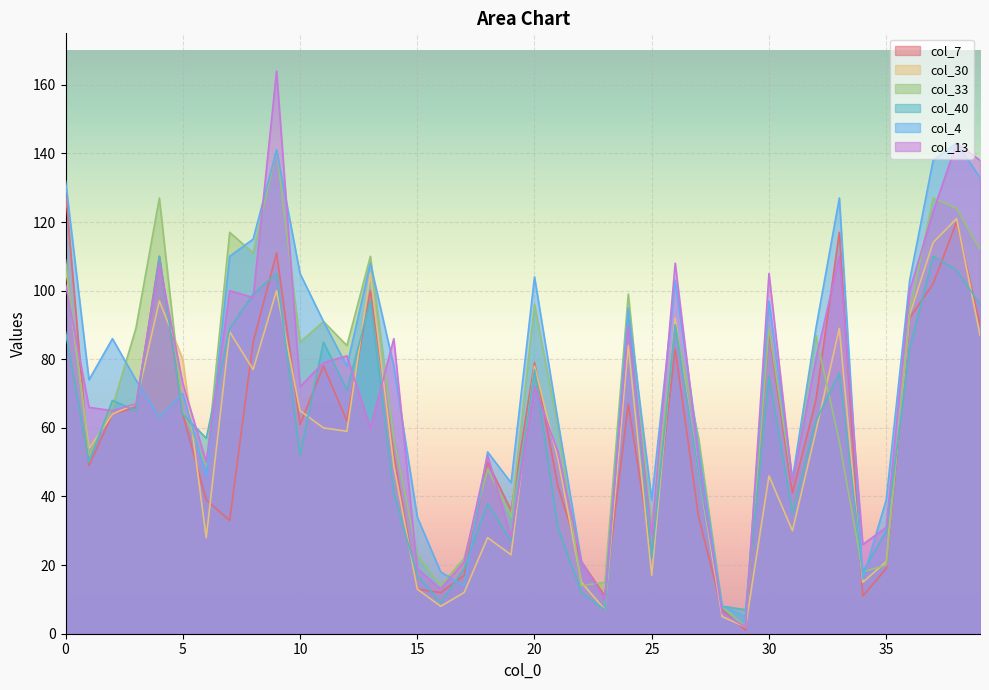

How many categories are shown in the chart?

40